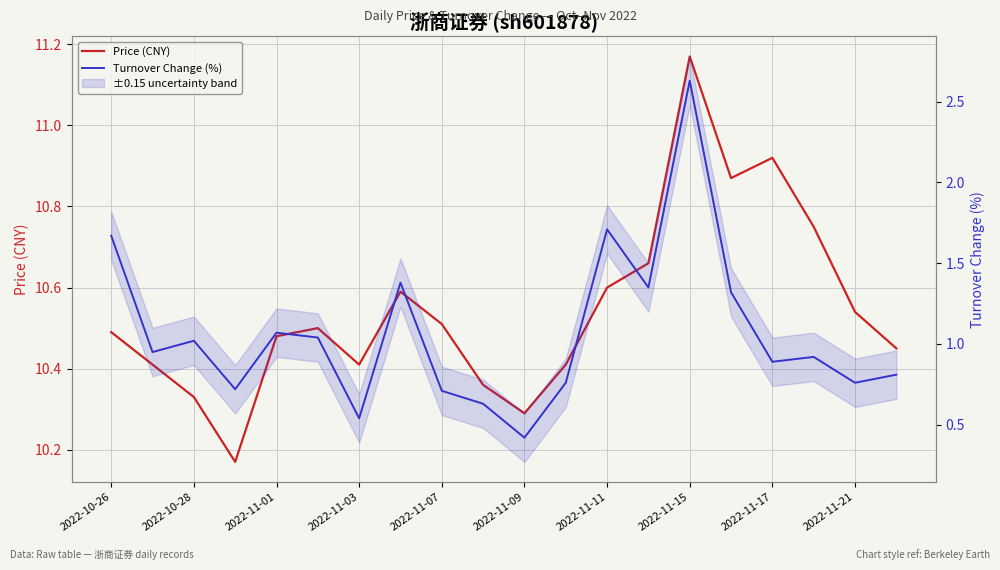

At 2022-10-28, list the series in order from largest to smallest.

Price (CNY), Turnover Change (%)